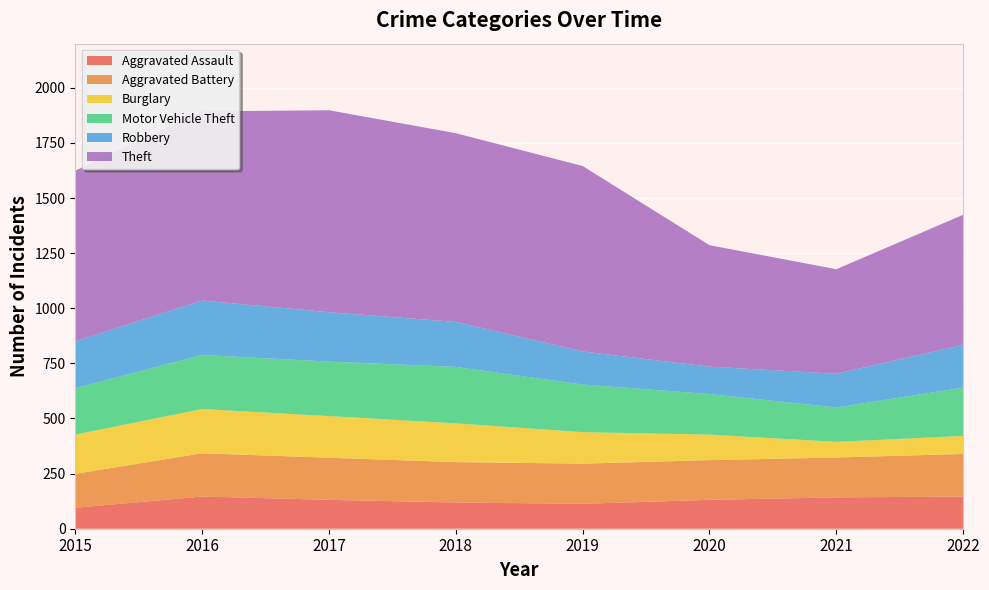

Reading left to right, extract all data points from this chart.

Aggravated Assault: 95	146	131	119	113	131	142	146
Aggravated Battery: 154	196	191	183	182	180	181	193
Burglary: 178	201	189	176	143	116	71	82
Motor Vehicle Theft: 211	245	247	256	216	184	156	219
Robbery: 212	247	224	204	150	124	153	194
Theft: 774	858	916	856	841	551	474	590